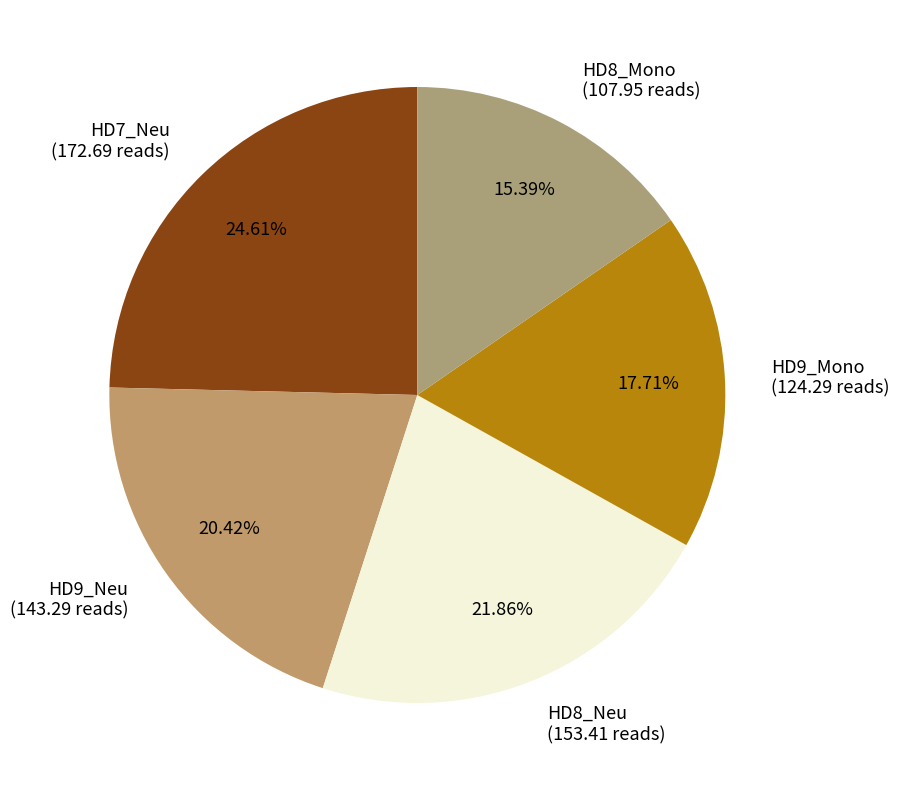

Between HD7_Neu (172.69 reads) and HD9_Neu (143.29 reads), which is larger?

HD7_Neu (172.69 reads)